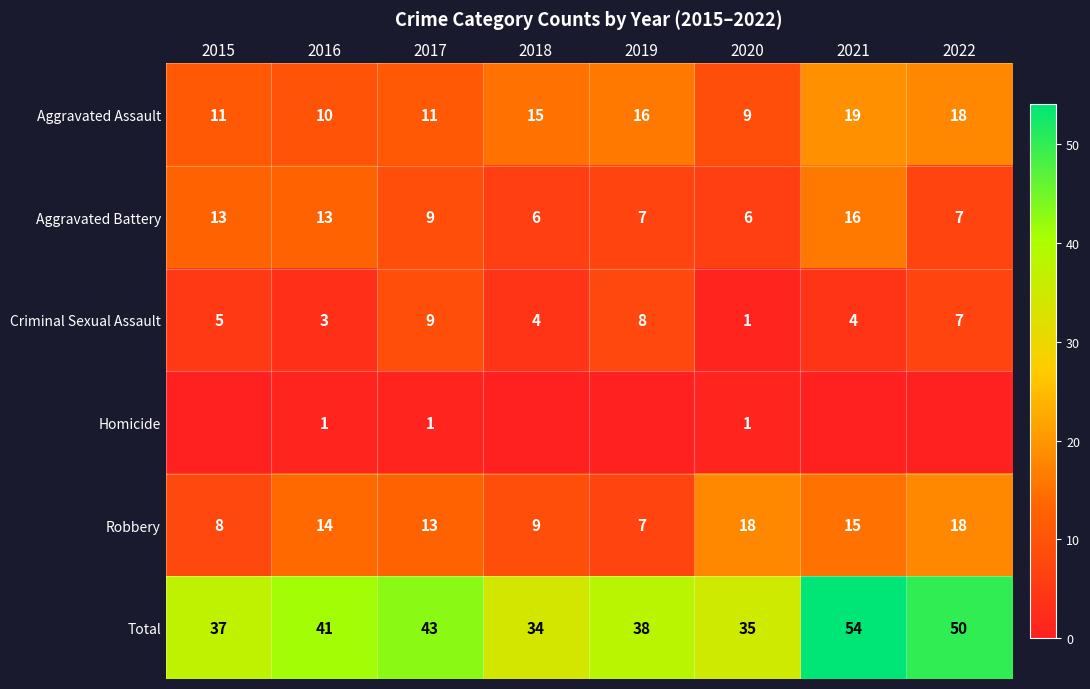

True or false: Criminal Sexual Assault has a value of 4 at 2021.

True